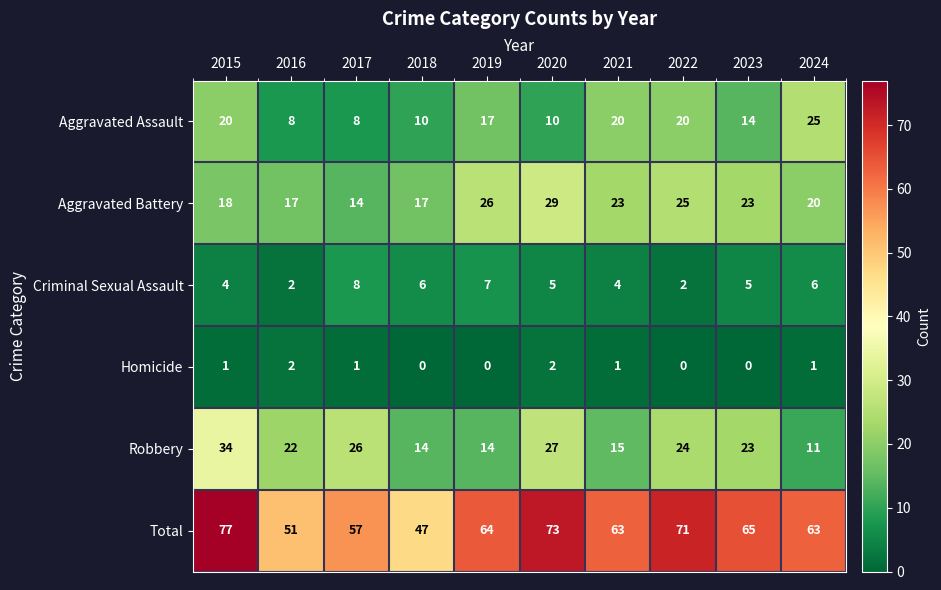

What is the difference between the maximum and minimum values in the Criminal Sexual Assault series?

6